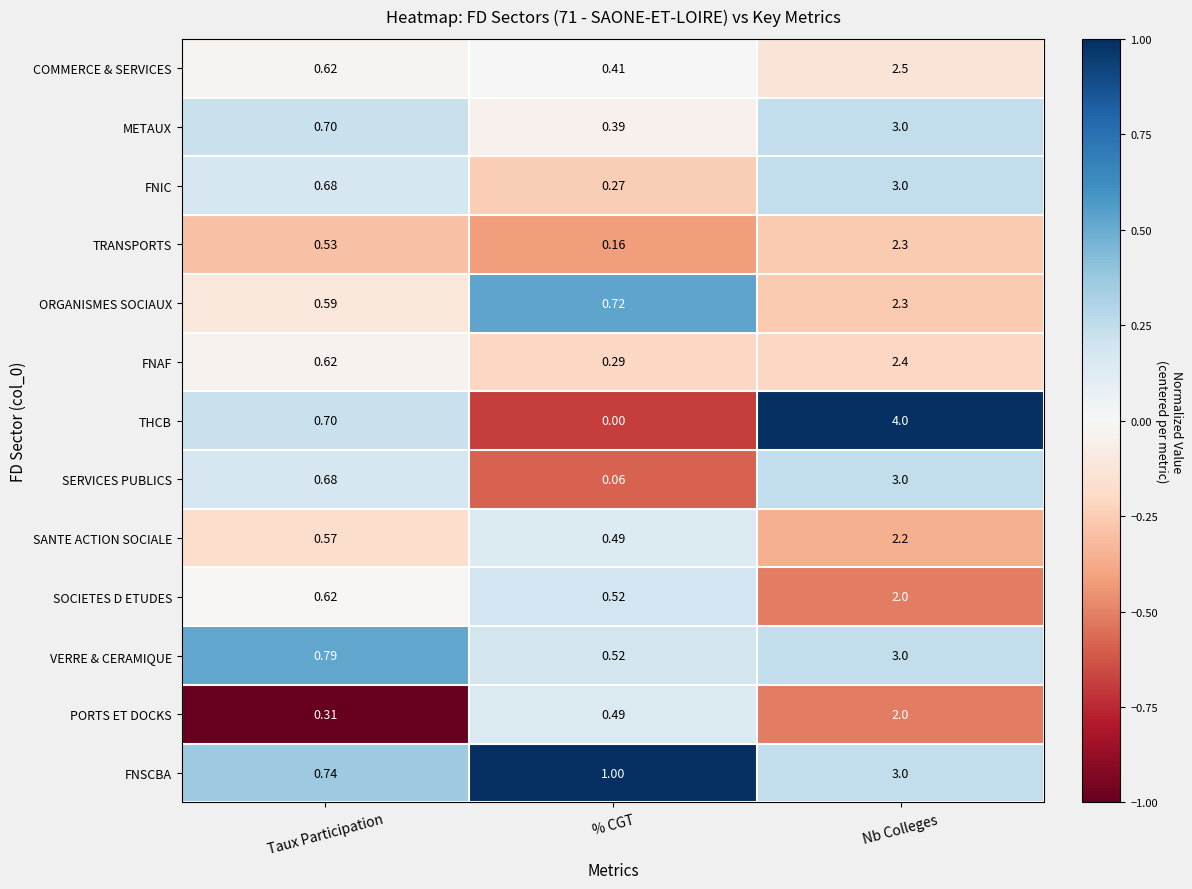

Which category has the highest value in the ORGANISMES SOCIAUX series?

Nb Colleges